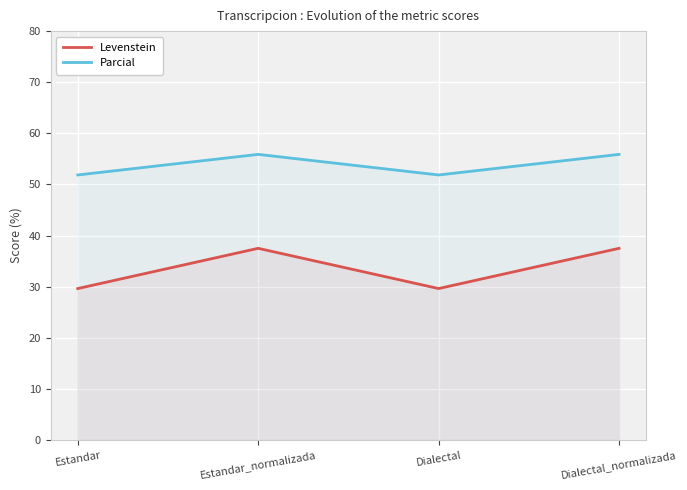

At which category is the sum across all series the highest?

Estandar_normalizada